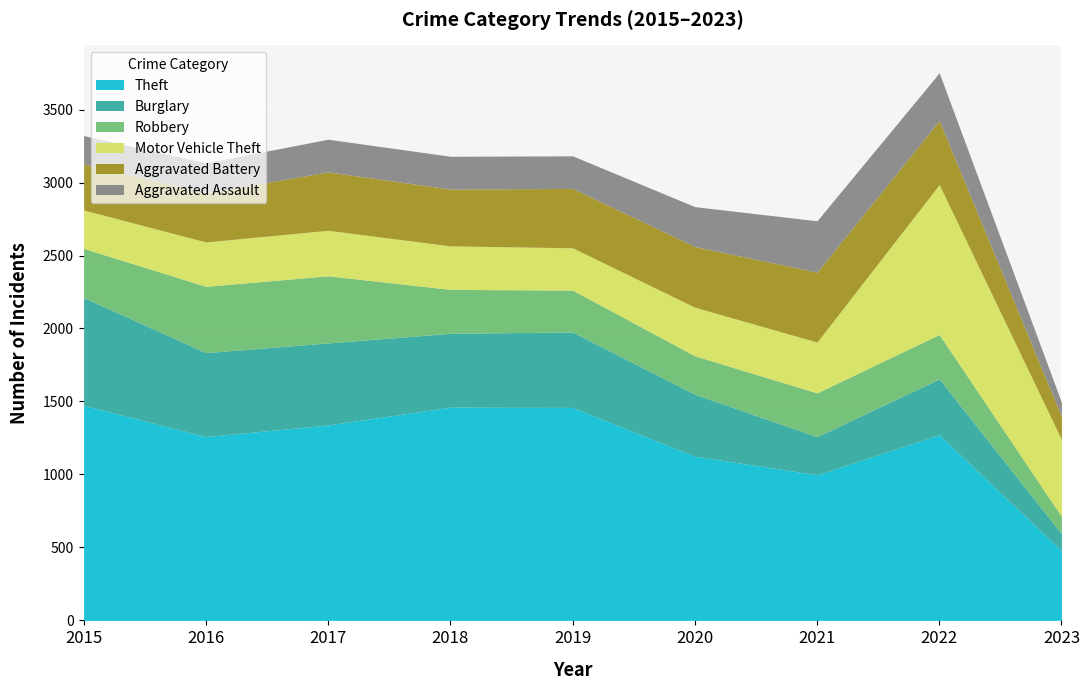

How many lines are shown in the chart?

6